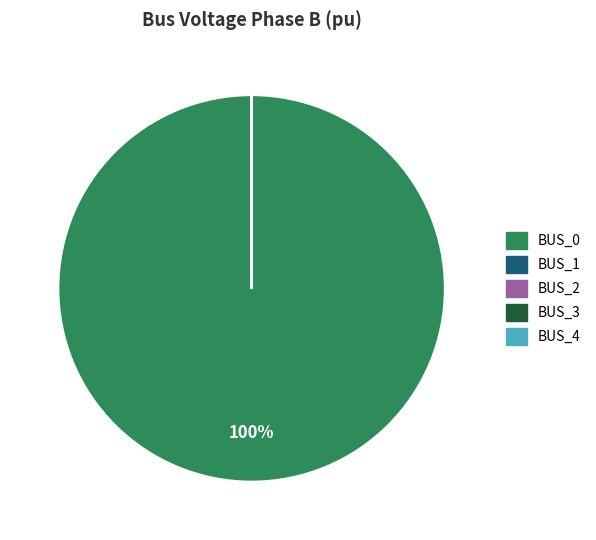

Is there any slice that represents more than half of the pie?

Yes